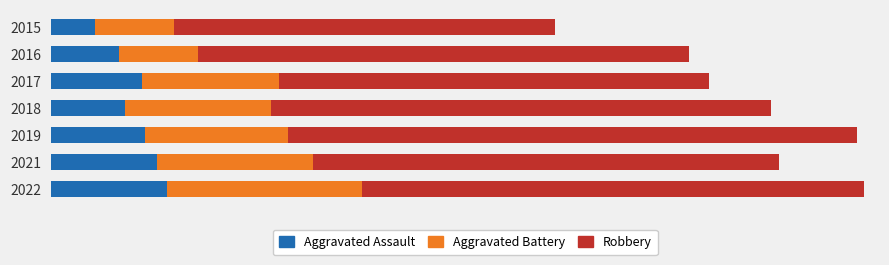

What are all the series names shown in the legend?

Aggravated Assault, Aggravated Battery, Robbery